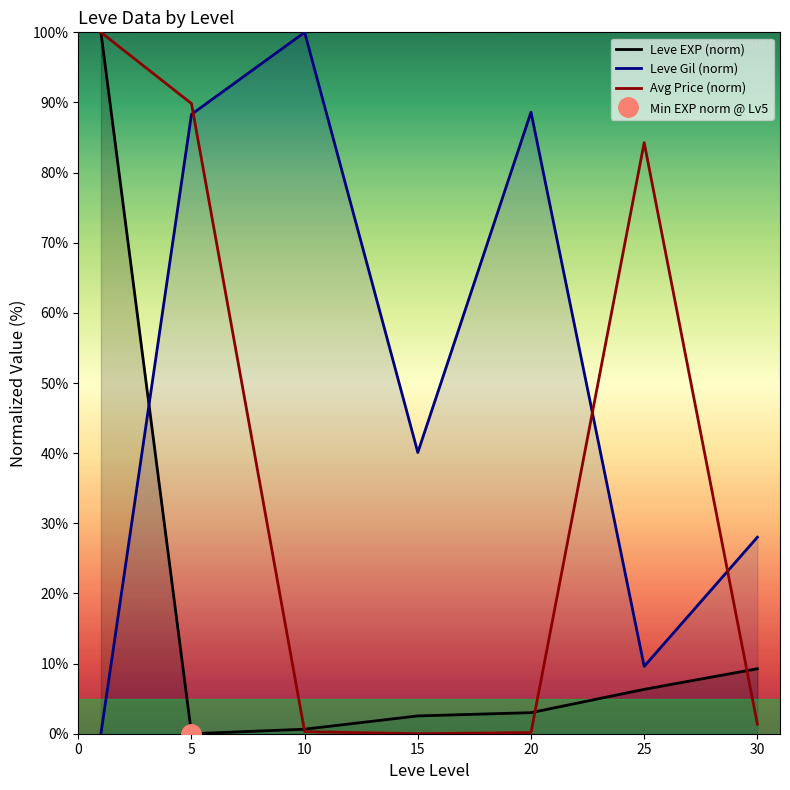

How many interior local valleys does the Leve EXP (norm) series have?

1